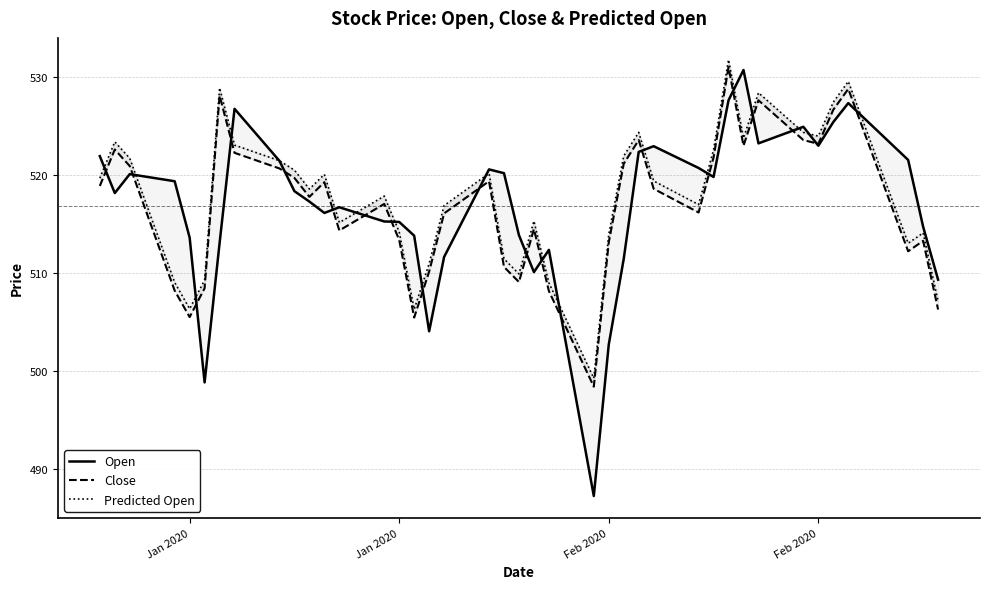

Which series has the widest spread of values?

Open